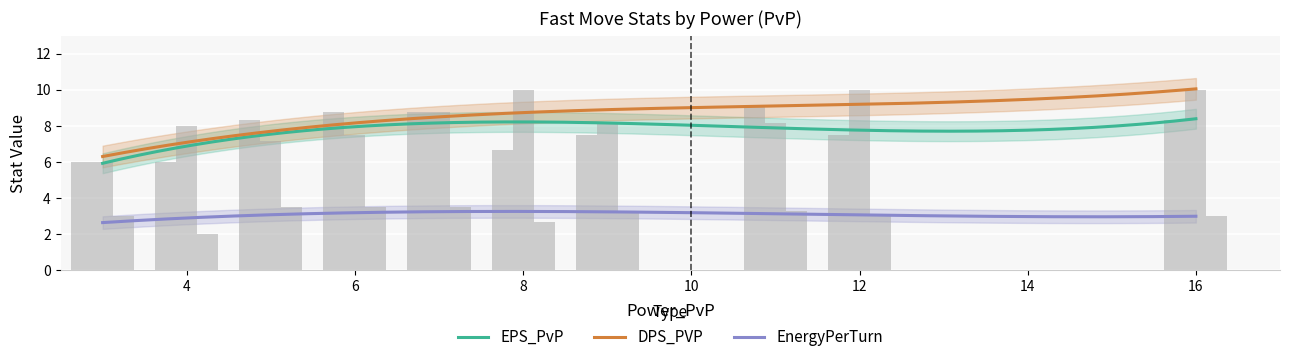

At how many categories does at least one series exceed 2?

10